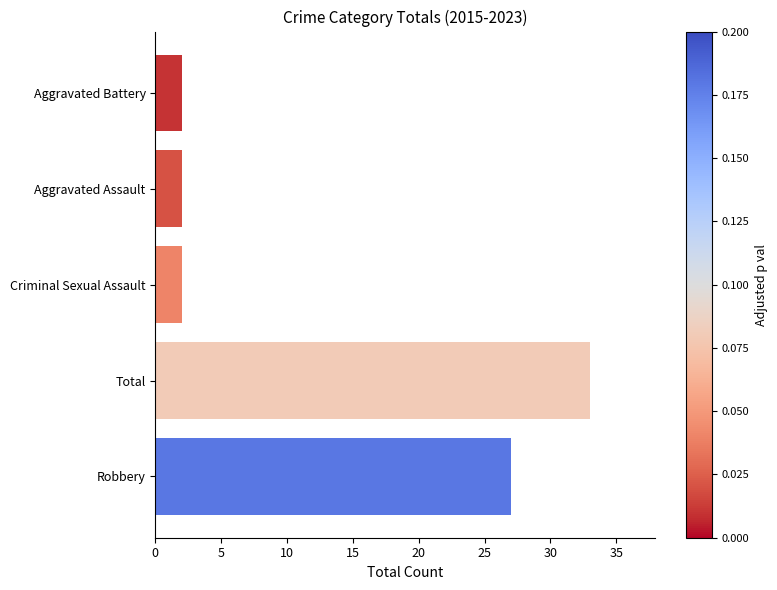

Are the bars horizontal?

Yes